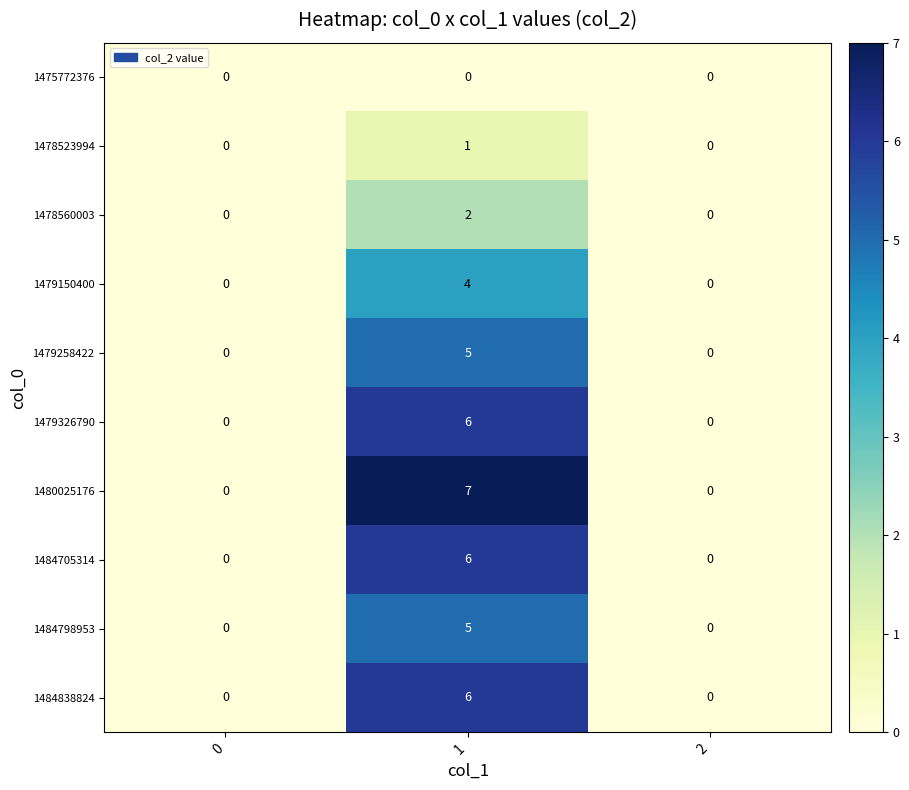

How many series are shown in this chart?

10